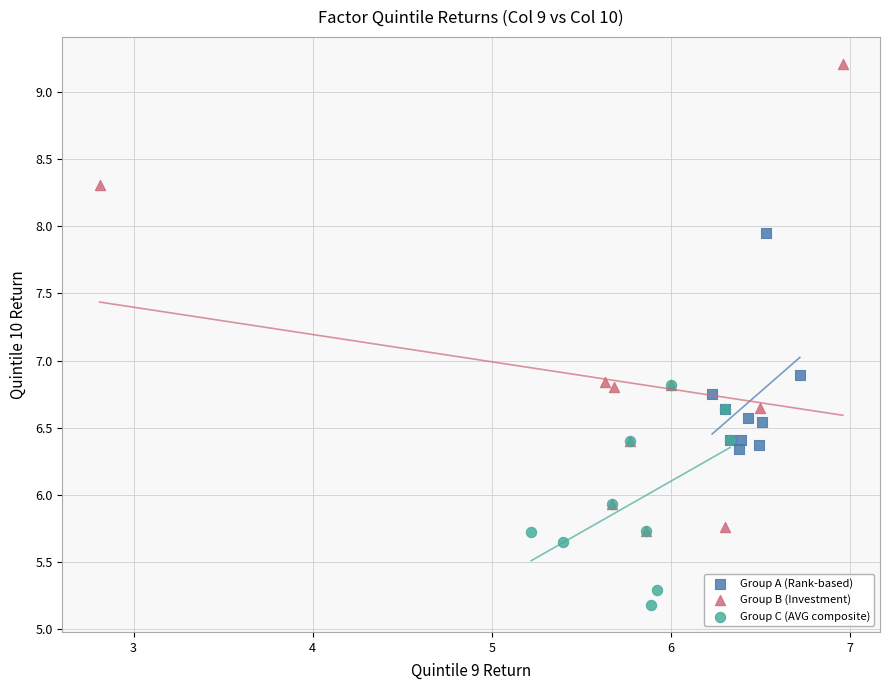

Which series contains the lowest Y value?

Group C (AVG composite)